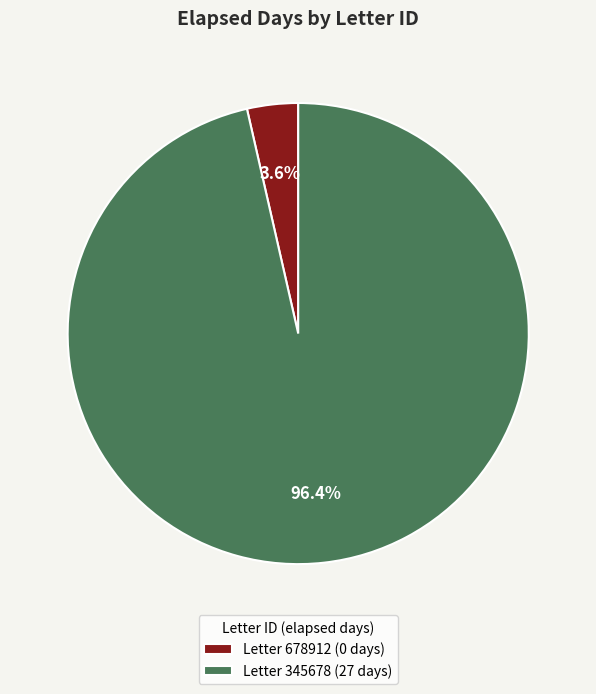

To the nearest percent, what is the difference between the largest and smallest slice percentages?

93%